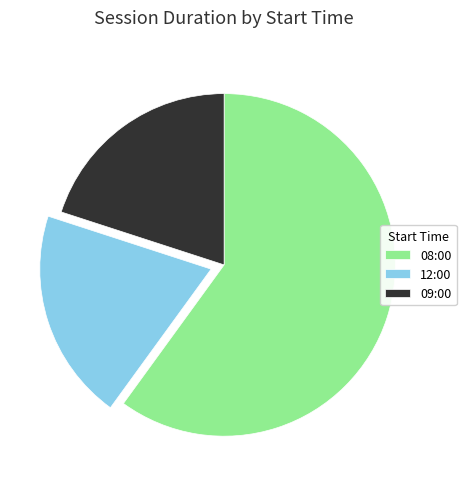

Is 12:00 the majority of the pie?

No